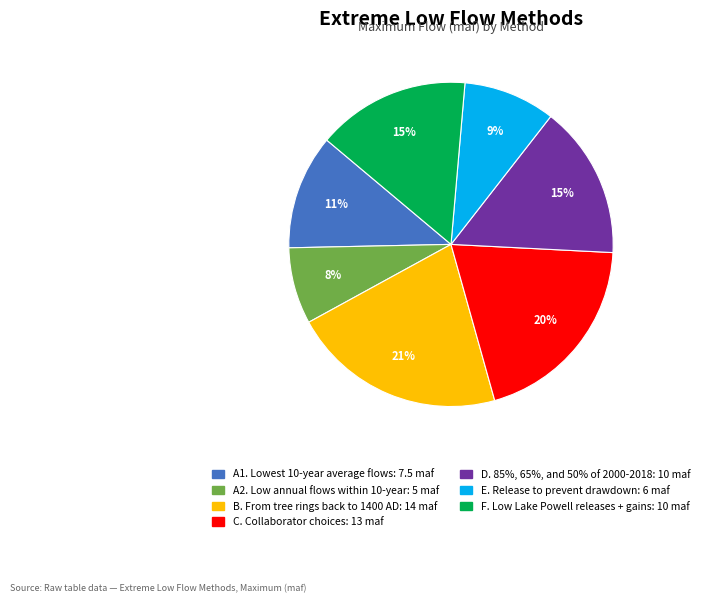

Does D. 85%, 65%, and 50% of 2000-2018 represent more than half of the total?

No